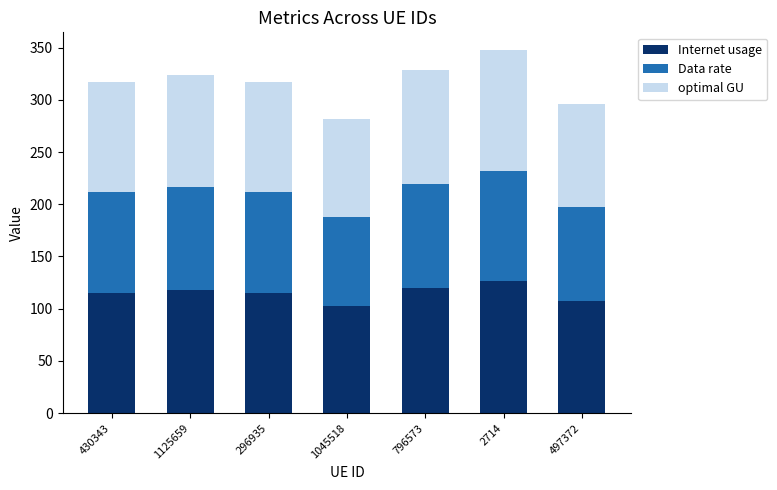

What is the approximate value of Internet usage at 796573?

119.4